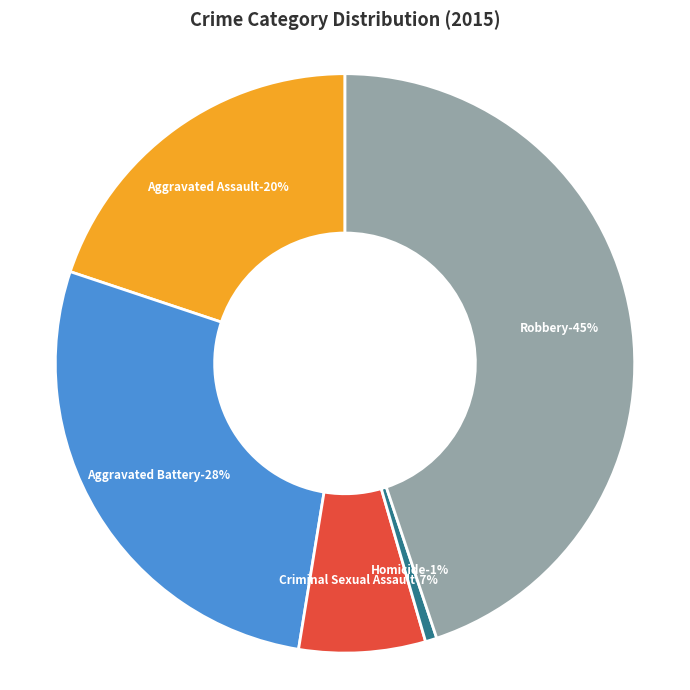

To the nearest percent, what is the difference between the Robbery and Criminal Sexual Assault slice percentages?

38%